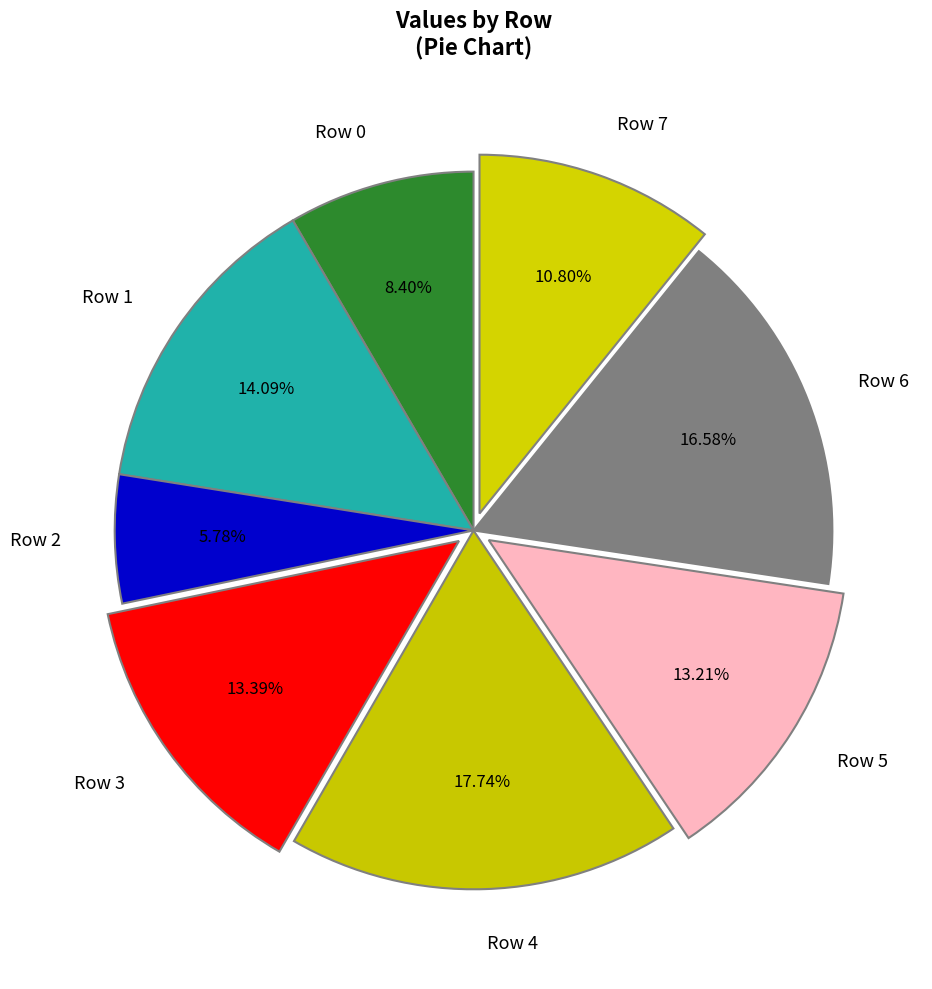

To the nearest percent, what is the average slice percentage?

12%